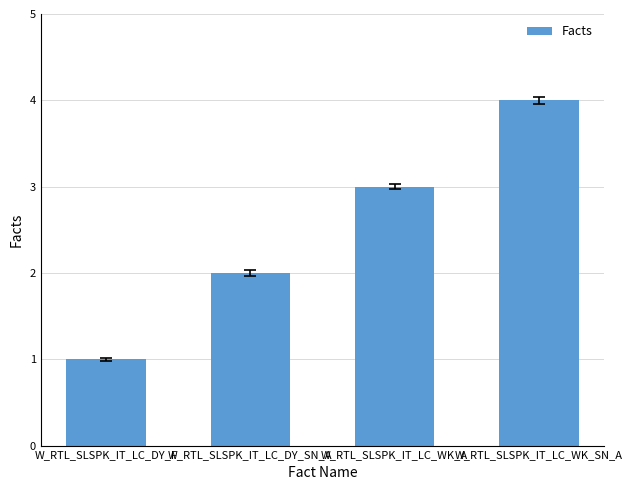

What is the difference between the second highest and minimum values?

2